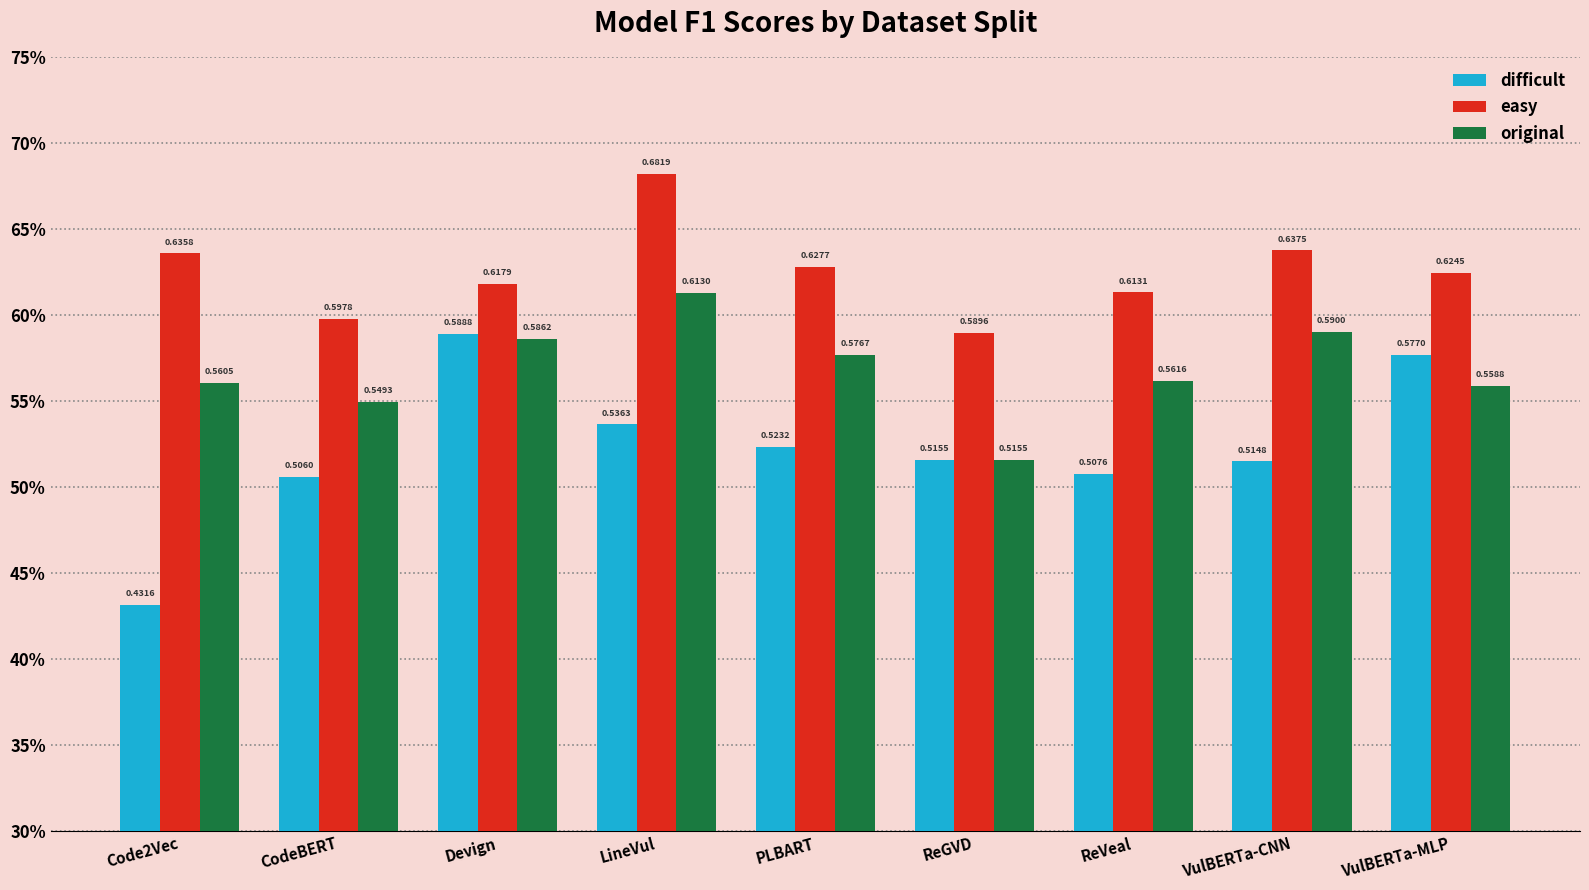

Which series changed the most between Code2Vec and LineVul?

difficult